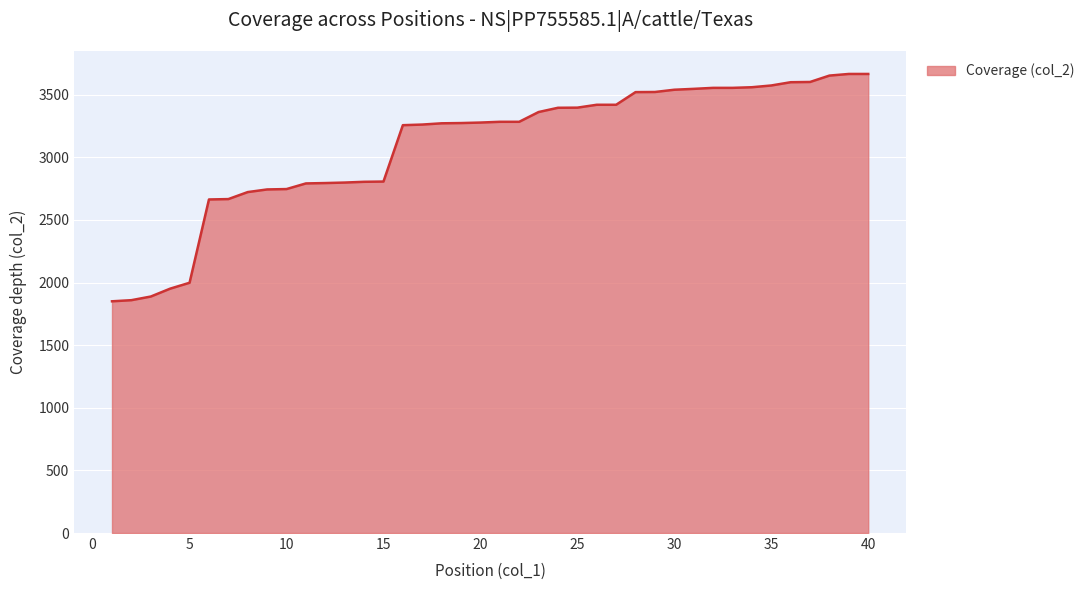

What is the minimum value shown in the chart?

1850